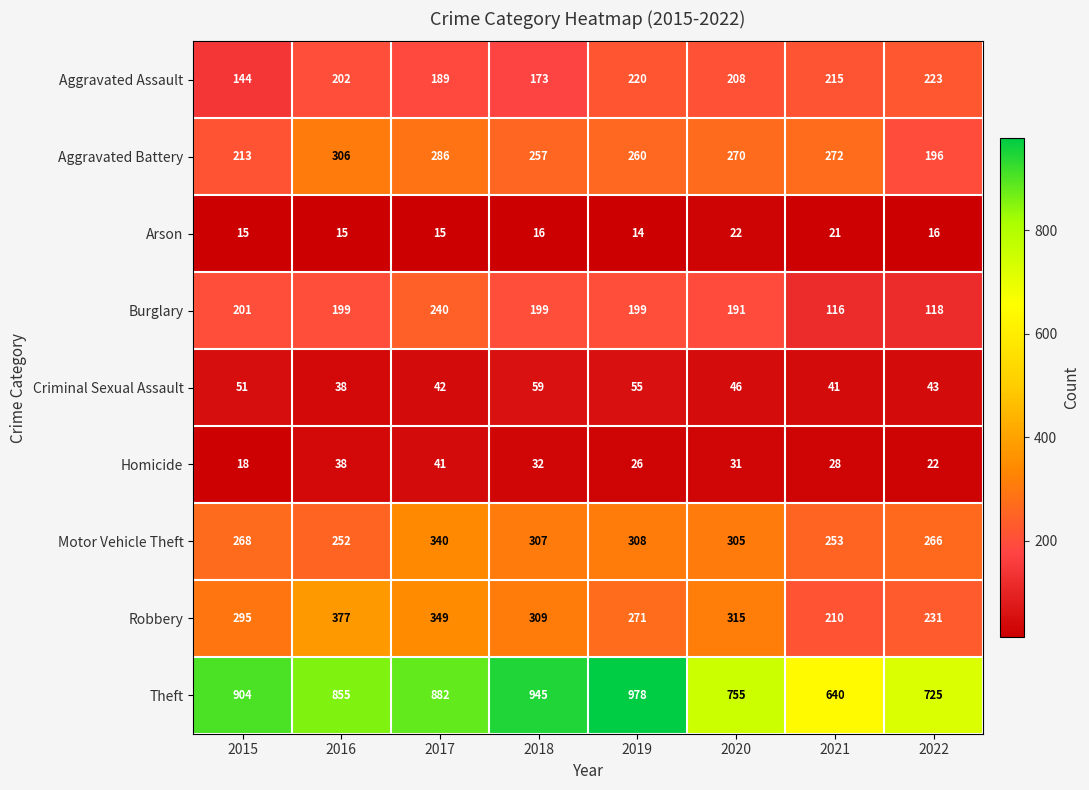

What is the average value of the Arson series?

17